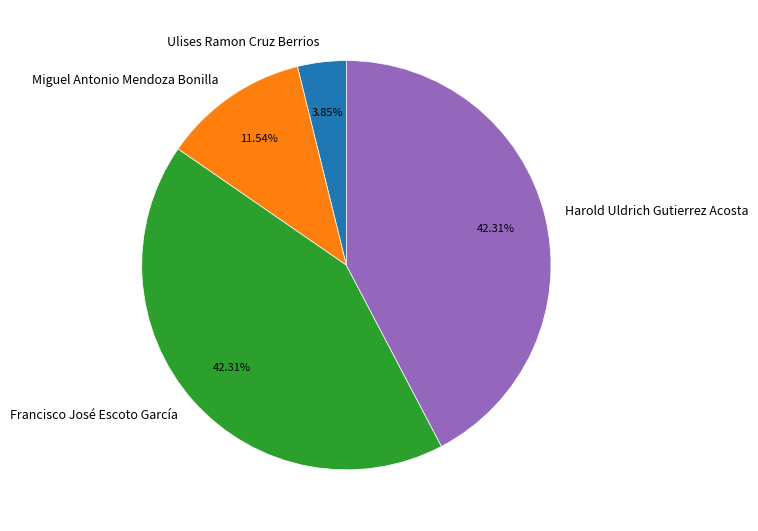

What is the smallest slice in the pie chart?

Ulises Ramon Cruz Berrios